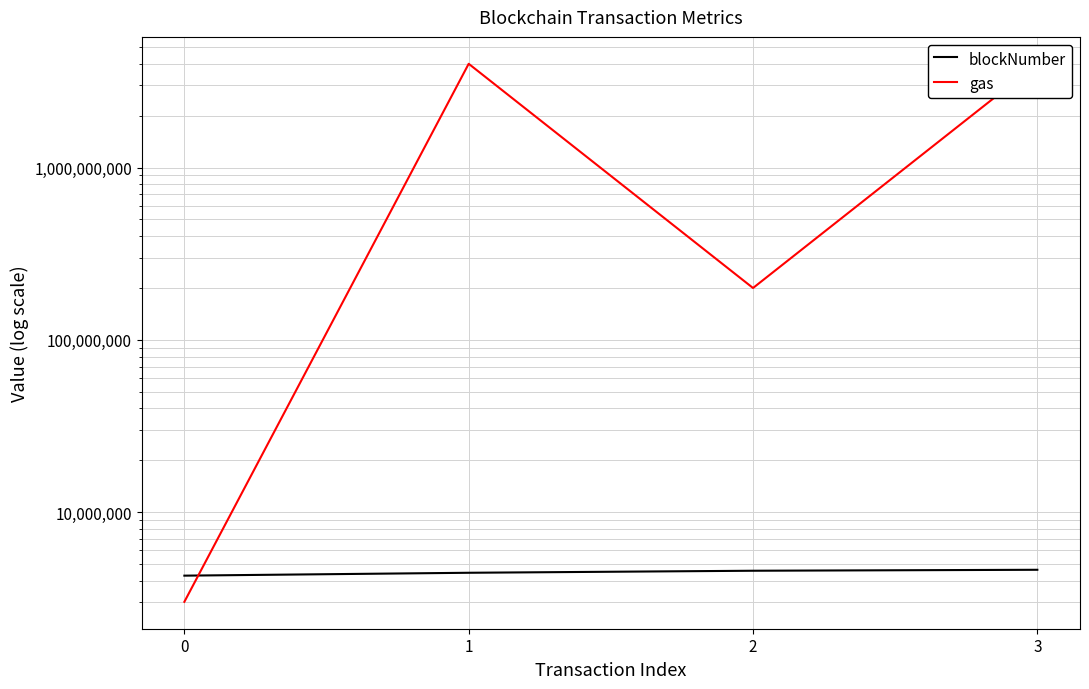

Reading left to right, list all the values displayed in this chart.

blockNumber: 0=4284274	1=4452307	2=4574715	3=4633564
gas: 0=3020000	1=4000000000	2=200000000	3=4000000000